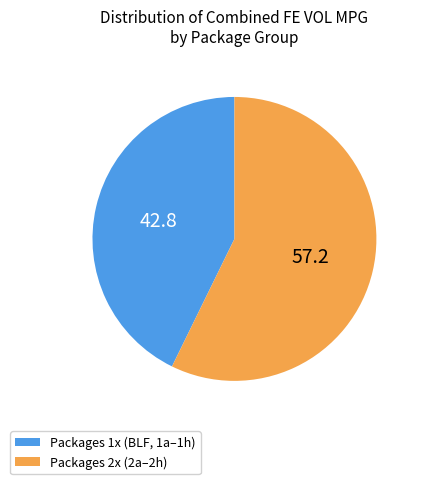

Do Packages 2x (2a–2h) and Packages 1x (BLF, 1a–1h) together represent more than half of the pie?

Yes